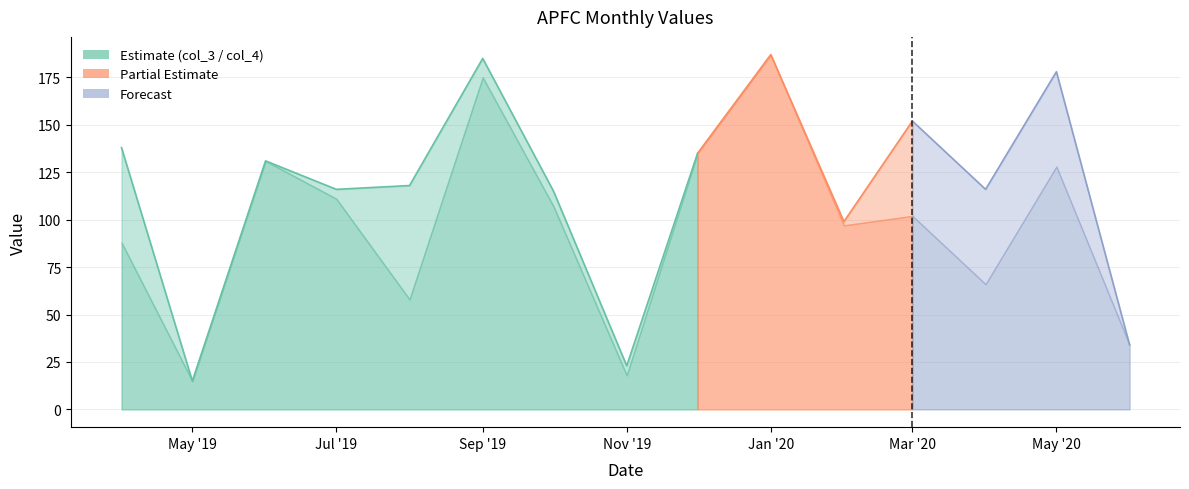

List the labels in order of col_3 value, largest first.

2020-01, 2019-09, 2020-05, 2020-03, 2019-04, 2019-12, 2019-06, 2019-08, 2019-07, 2020-04, 2019-10, 2020-02, 2020-06, 2019-11, 2019-05